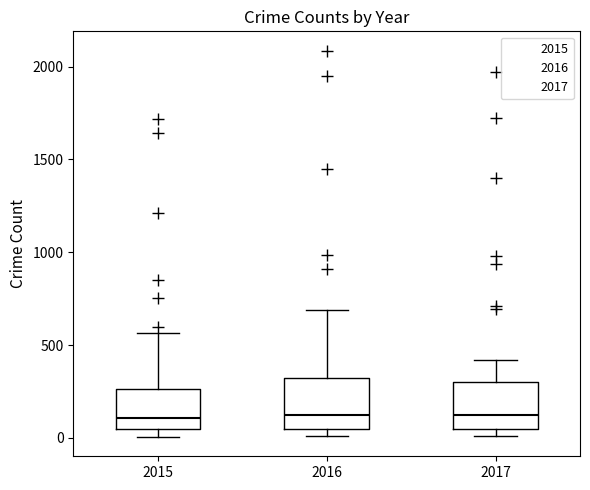

Where does the upper whisker of the box at x = 2015 end on the y-axis? The values are not printed on the chart, so give them approximately, as read against the axis.

550